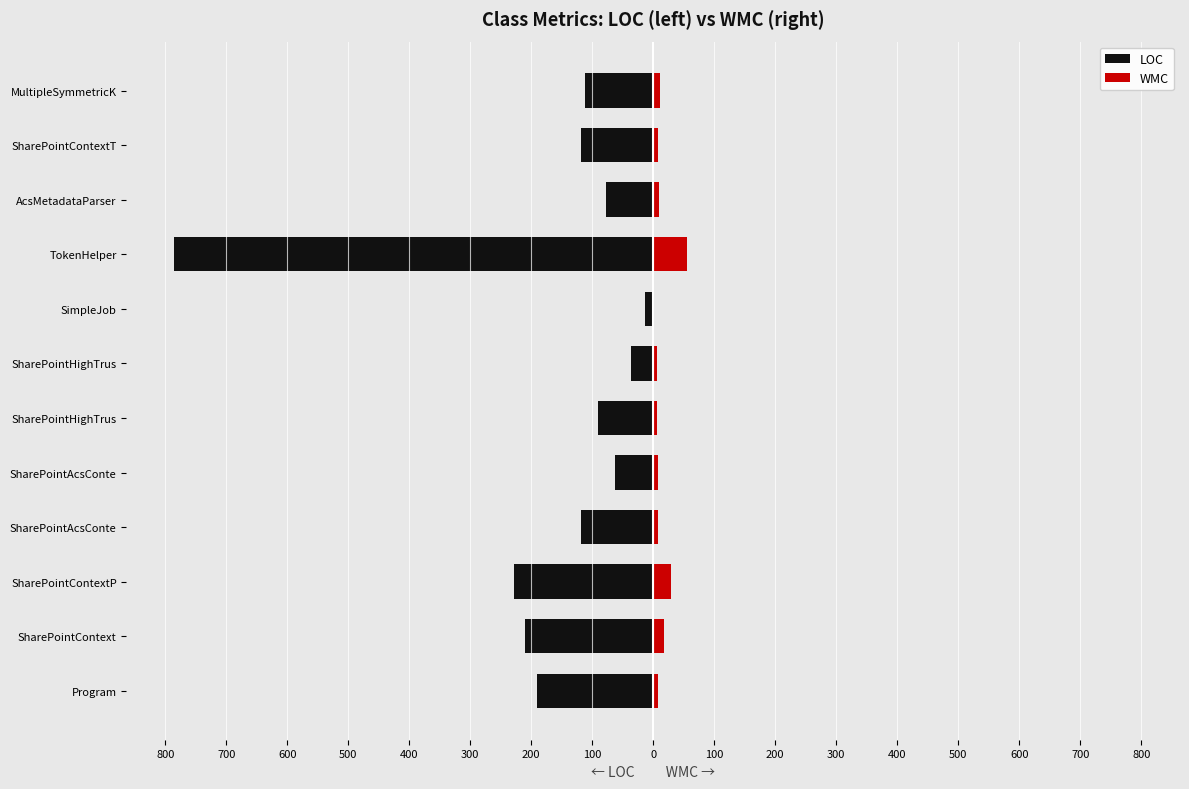

True or false: WMC has a value of 4 at SharePointHighTrus.

False